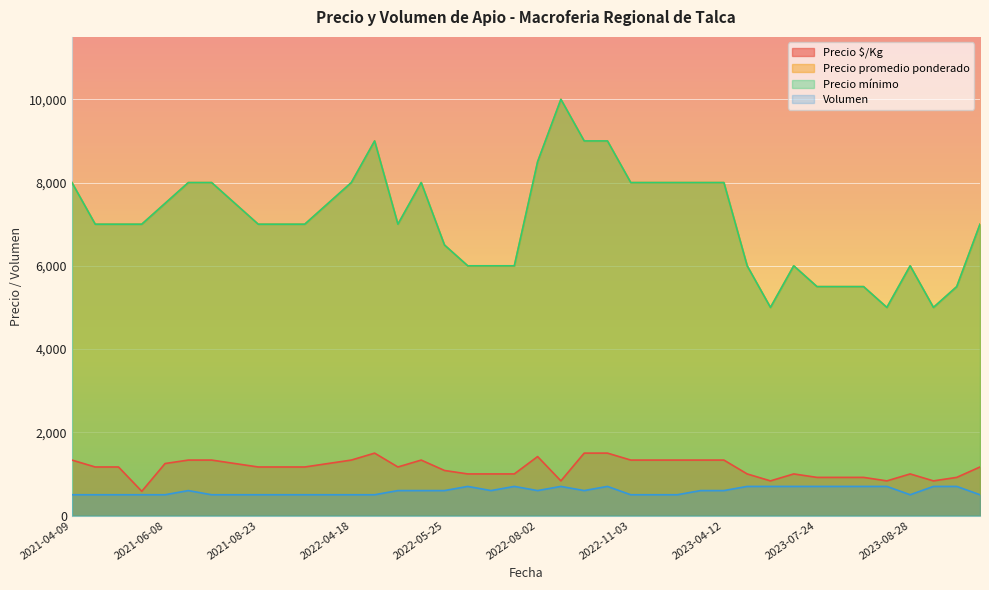

What is the difference between the maximum and second lowest values in the Precio $/Kg series?

667